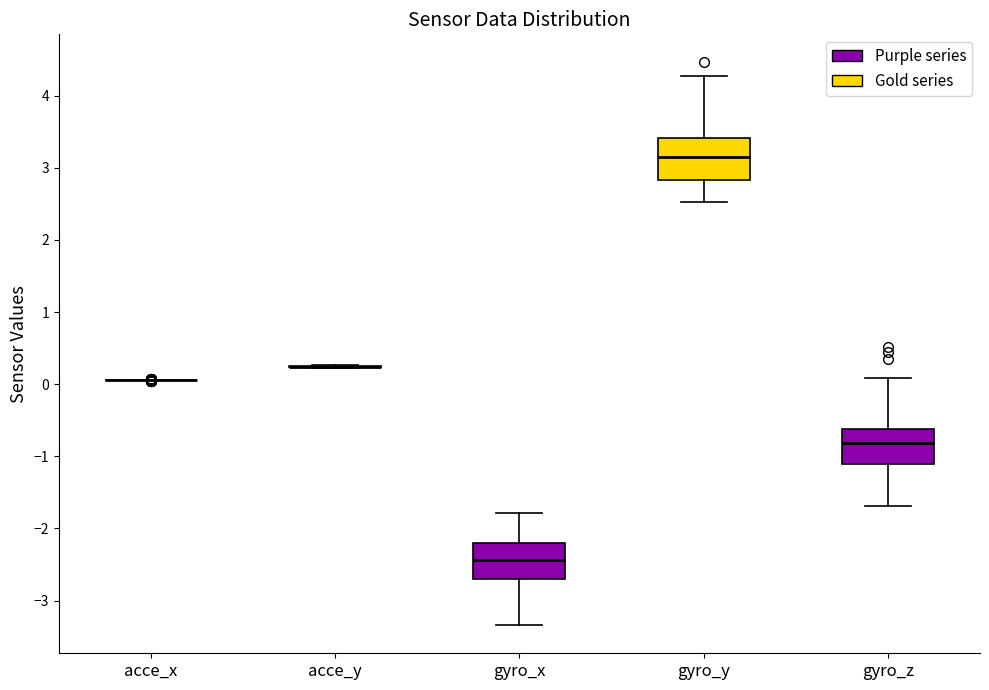

Reading left to right, transcribe this box plot: for each box, give where its median line is, the range the box spans, and where its two whiskers end, as read against the y-axis. The values are not printed on the chart, so give them approximately, as read against the axis.

acce_x: box collapsed to a line at 0.1, whiskers 0.1 to 0.1
acce_y: box collapsed to a line at 0.2, whiskers 0.2 to 0.3
gyro_x: median -2.4, box -2.7 to -2.2, whiskers -3.3 to -1.8
gyro_y: median 3.2, box 2.8 to 3.4, whiskers 2.5 to 4.3
gyro_z: median -0.8, box -1.1 to -0.6, whiskers -1.7 to 0.1